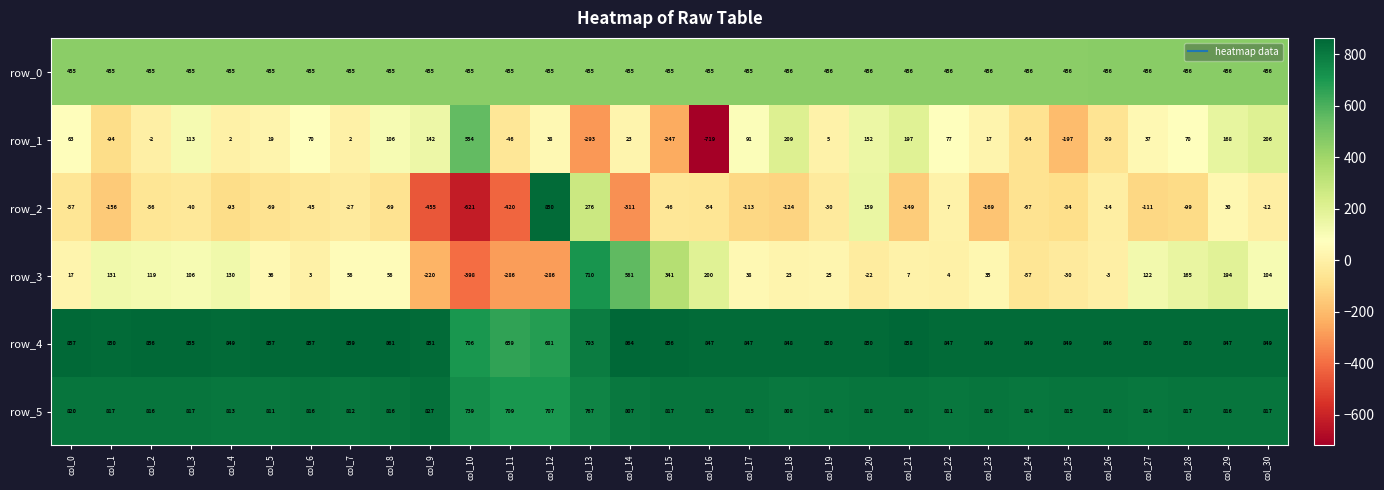

What is the average value of the row_5 series?

804